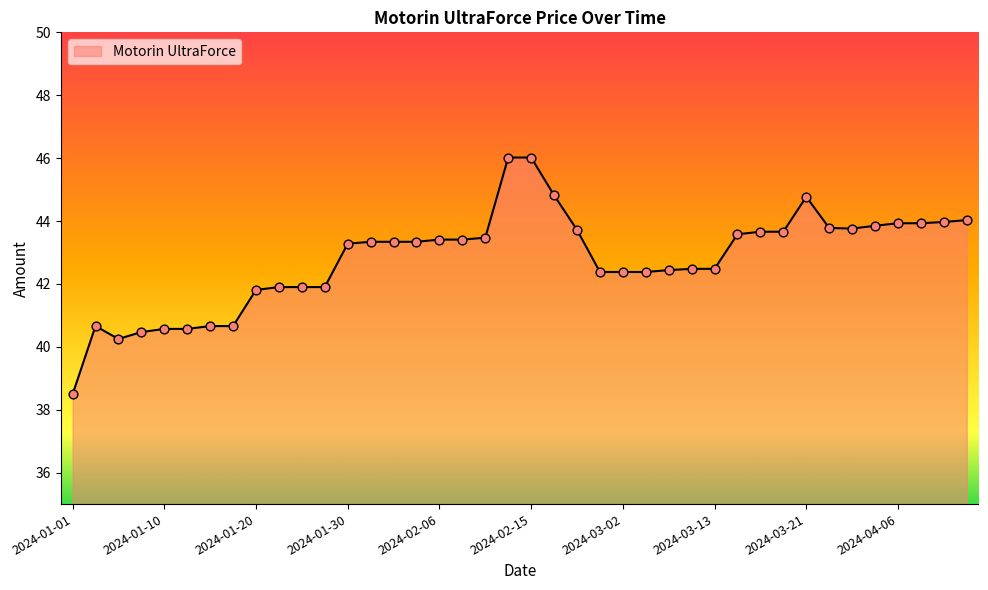

What is the greatest value displayed?

46.0